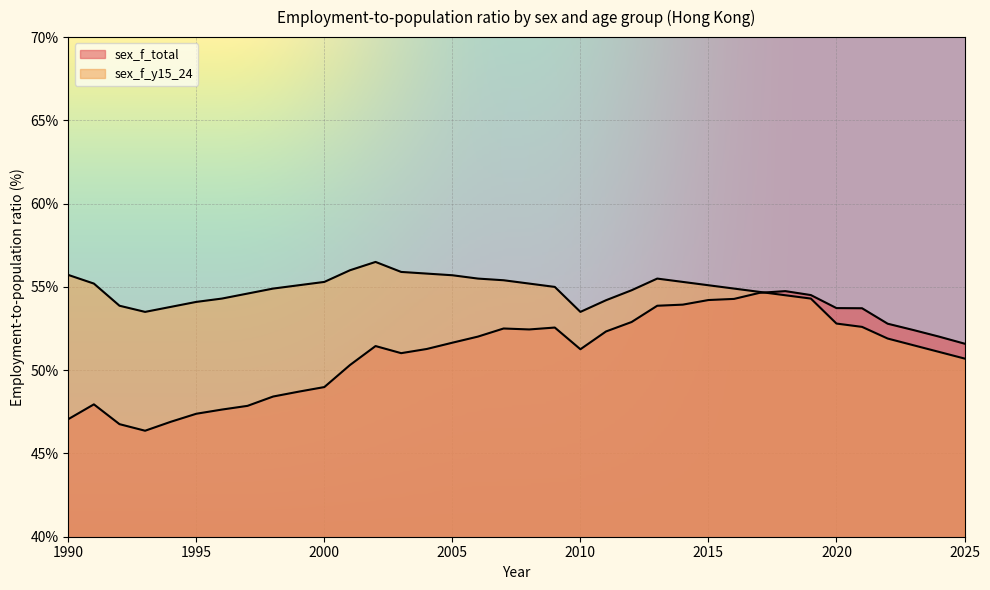

Where does the sex_f_y15_24 series first go above 54?

1990